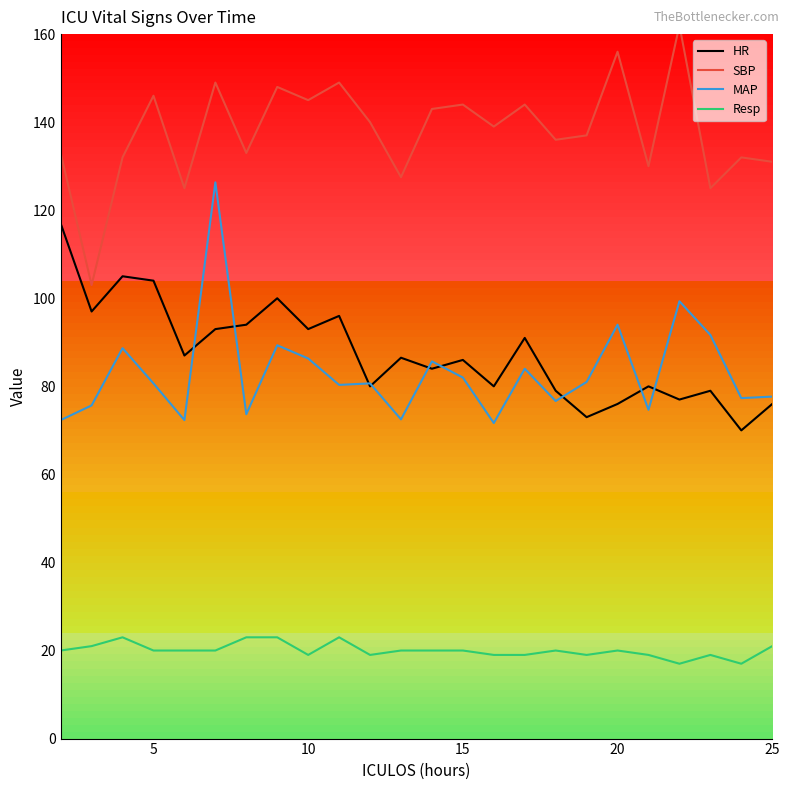

True or false: MAP has a value of 77.7 at 25.

True